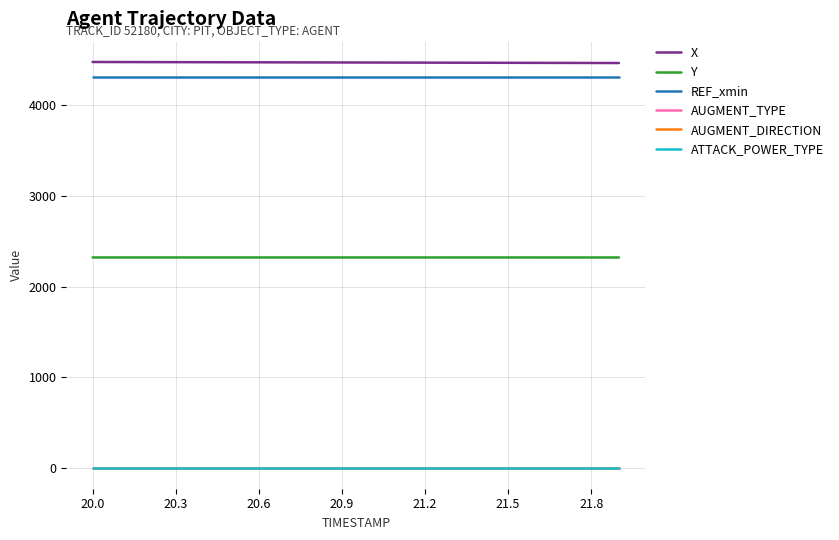

Is this an area chart (filled region under the line)?

No